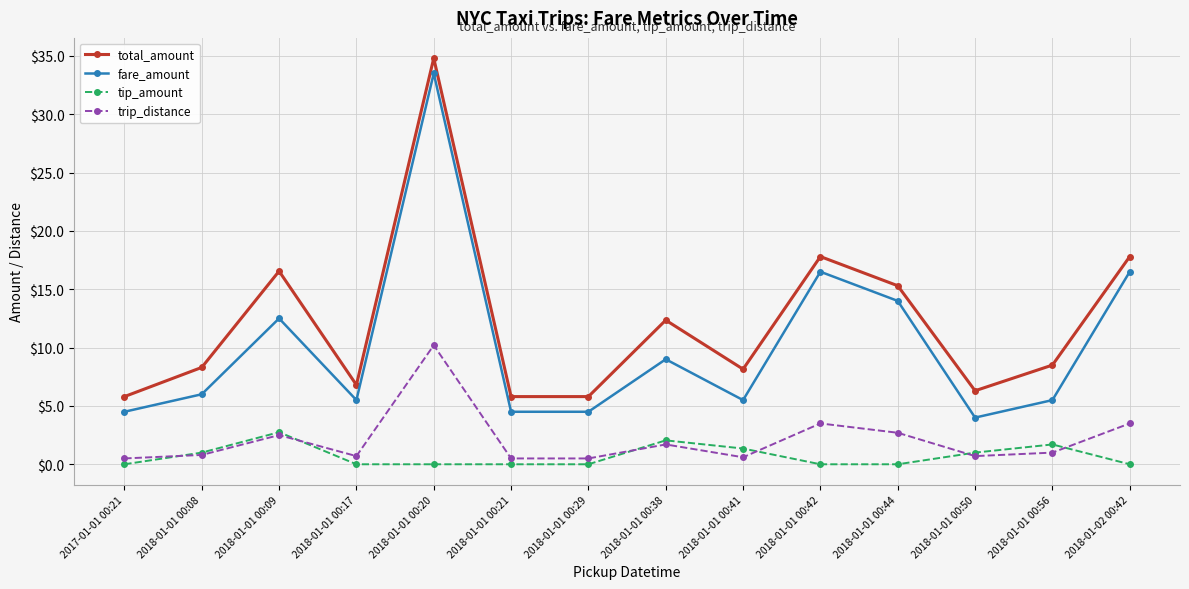

How many series are shown in this chart?

4